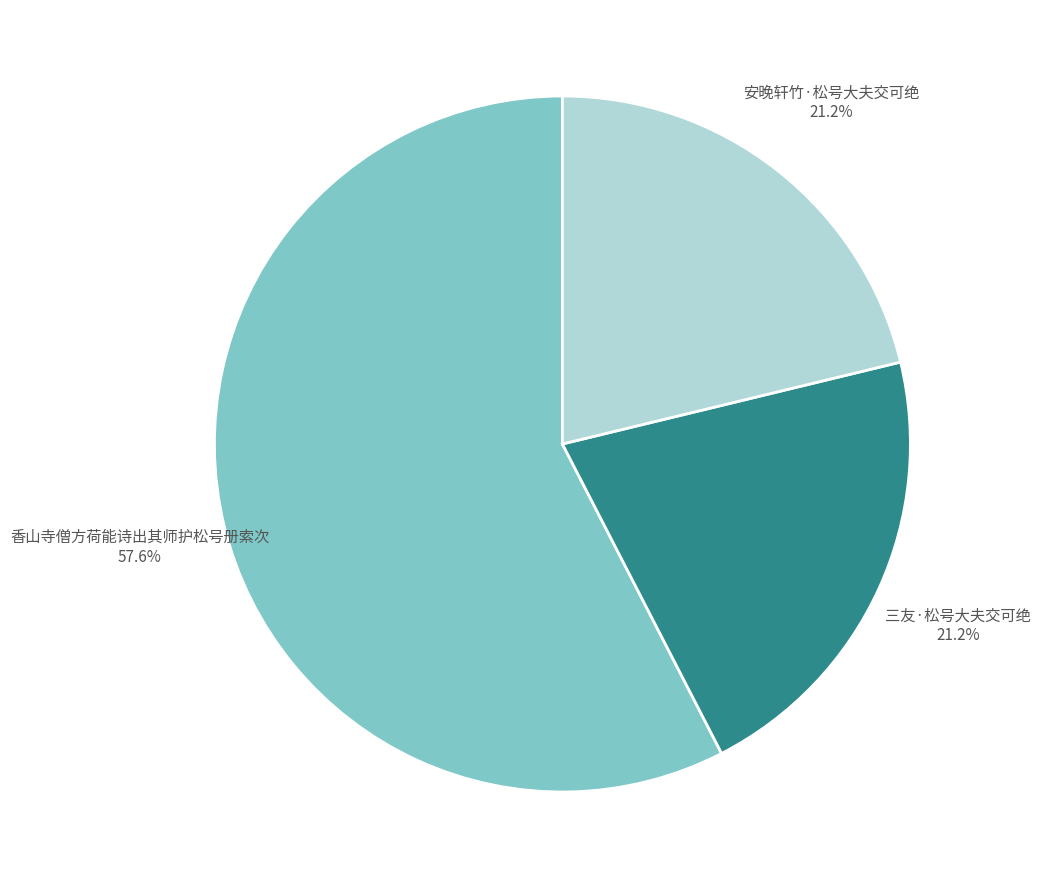

True or false: 三友·松号大夫交可绝 accounts for 31% of the total.

False